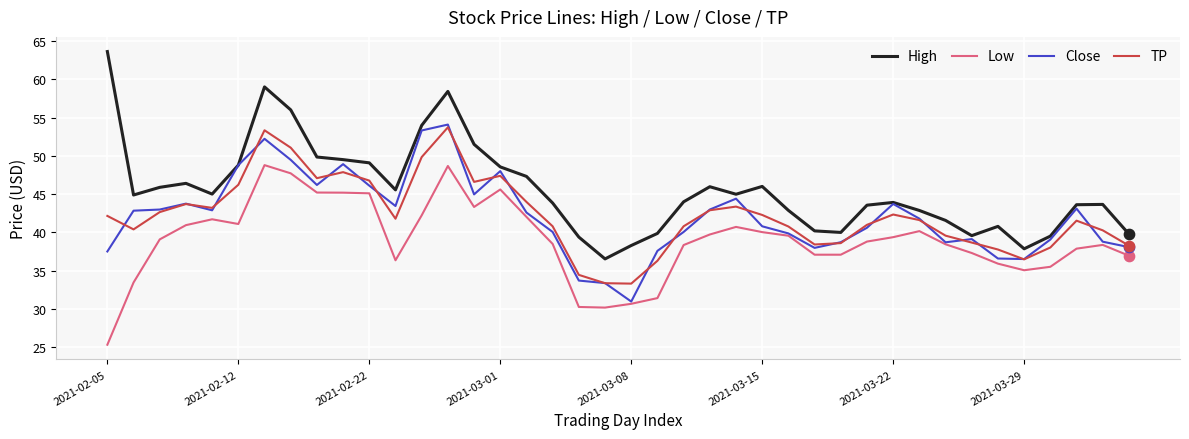

Which series has the largest range (max minus min)?

High